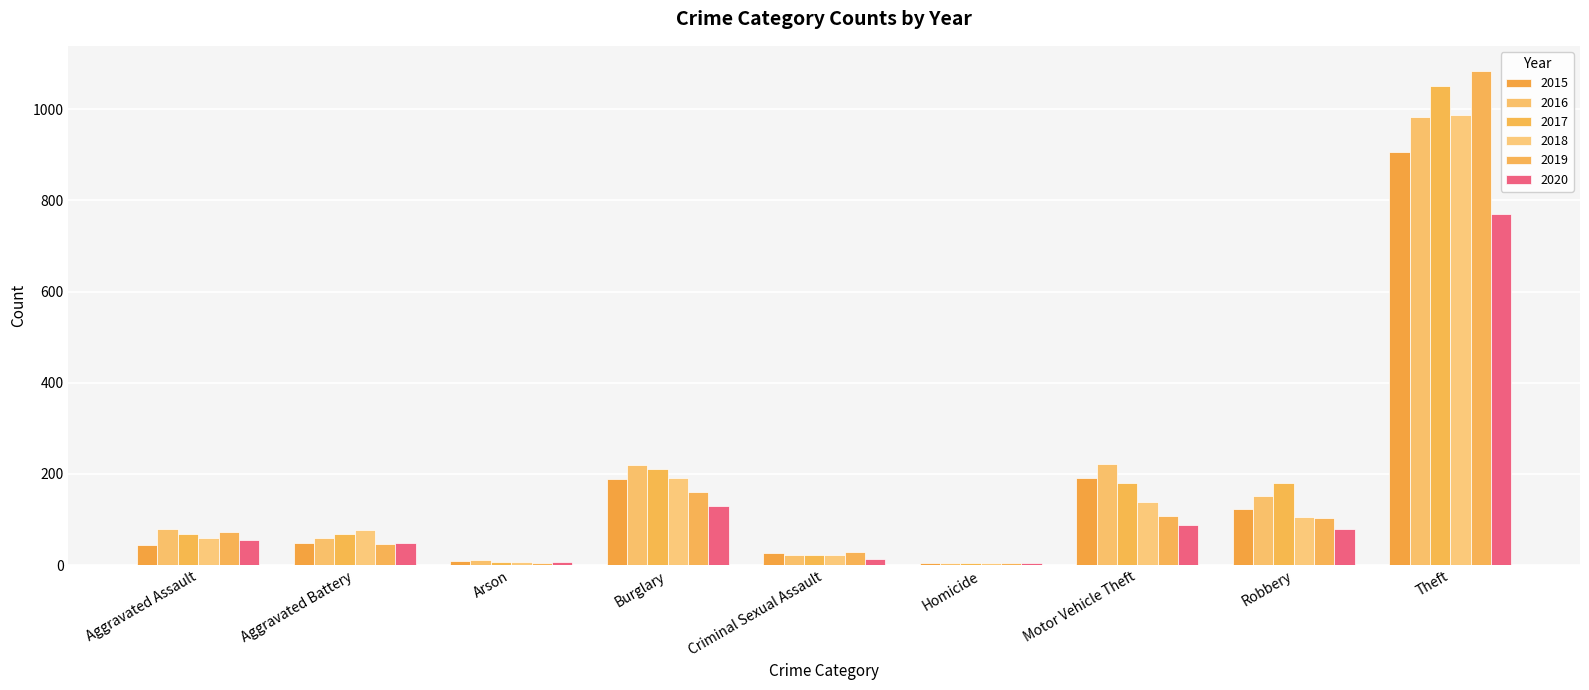

What position from the left is Aggravated Battery?

2